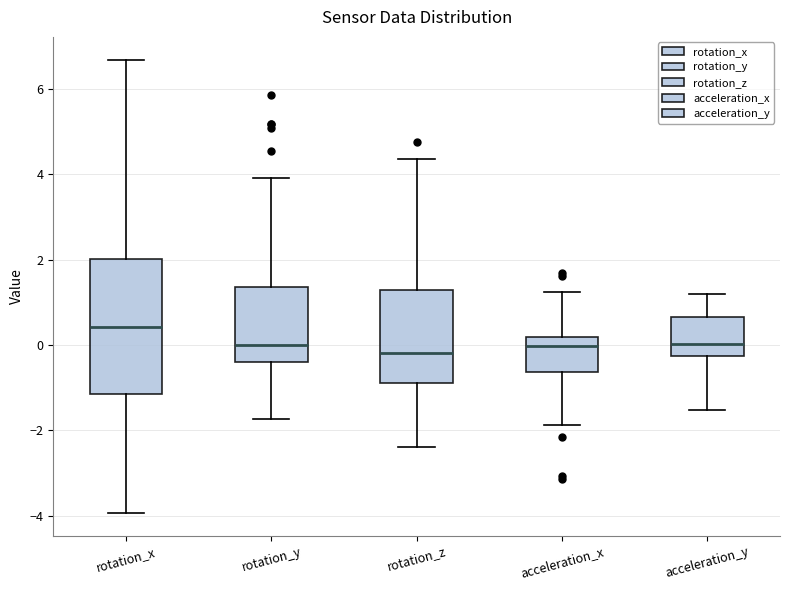

Where is the upper edge of the box for rotation_x on the y-axis? The values are not printed on the chart, so give them approximately, as read against the axis.

2.0